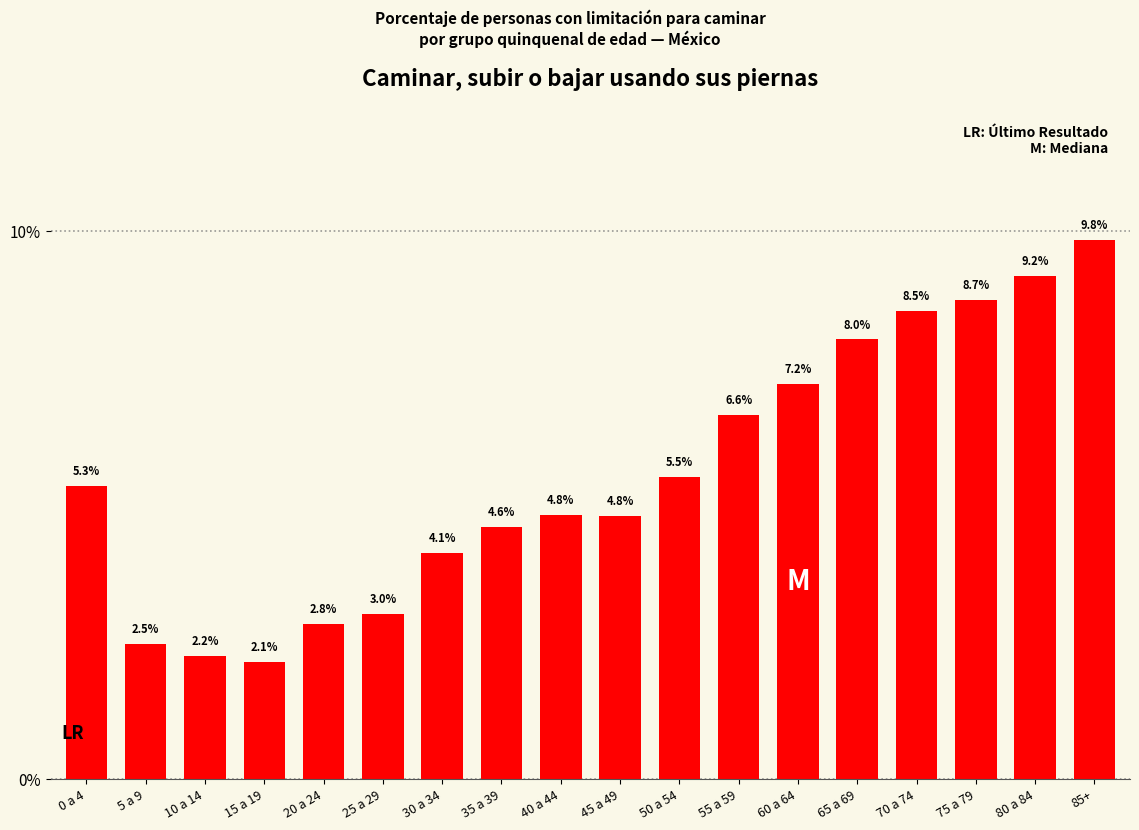

Reading right to left, what are all the values shown in this chart?

9.8	9.2	8.7	8.5	8.0	7.2	6.6	5.5	4.8	4.8	4.6	4.1	3.0	2.8	2.1	2.2	2.5	5.3